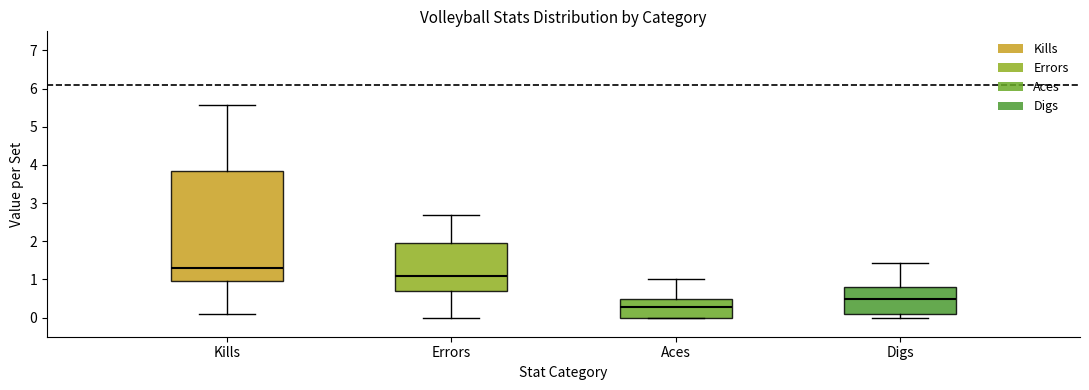

Reading left to right, read every box against the y-axis: the position of its median line, the range the box covers, and the ends of its whiskers. The values are not printed on the chart, so give them approximately, as read against the axis.

Kills: median 1.3, box 1.0 to 3.9, whiskers 0.1 to 5.6
Errors: median 1.1, box 0.7 to 2.0, whiskers 0.0 to 2.7
Aces: median 0.3, box 0.0 to 0.5, whiskers 0.0 to 1.0
Digs: median 0.5, box 0.1 to 0.8, whiskers 0.0 to 1.4